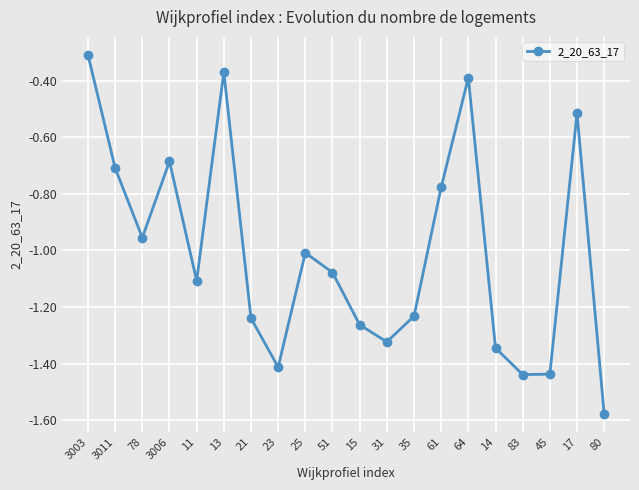

At which category does the data reach its first local valley?

78